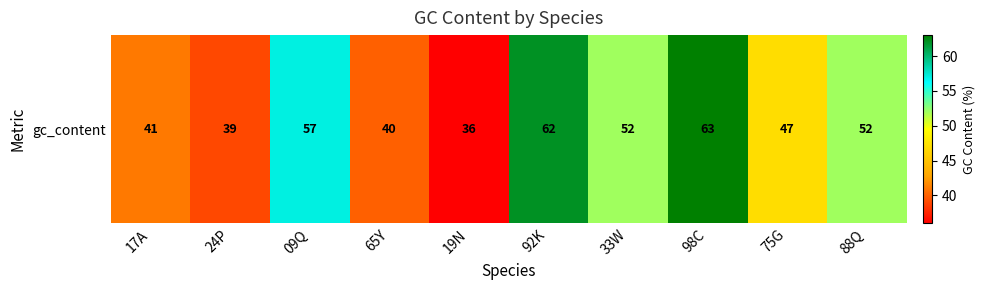

What is the difference between the maximum and minimum values?

27